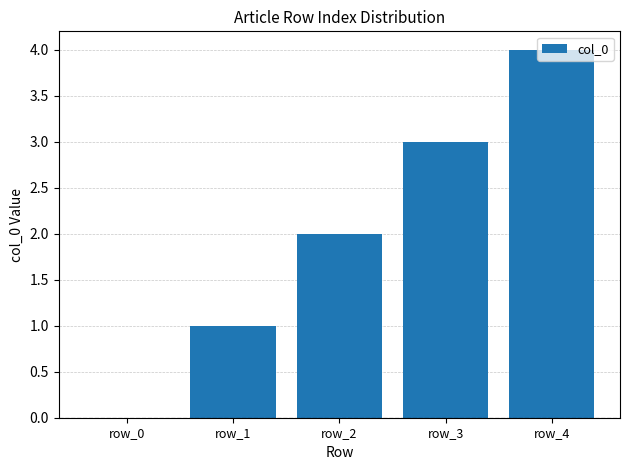

The value at row_0 is 0. True or false?

True